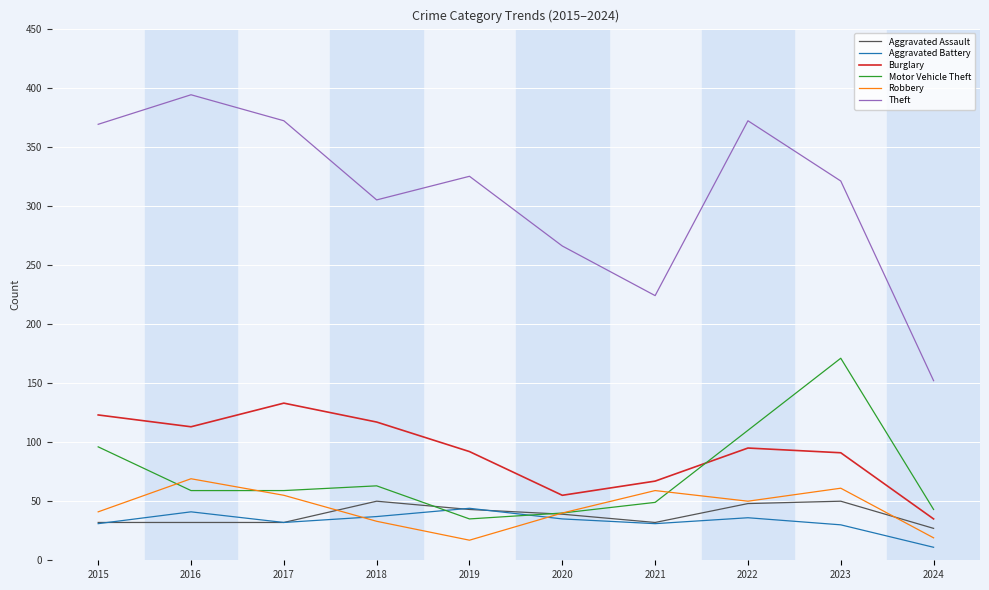

What is the total value across all series at 2017?

683